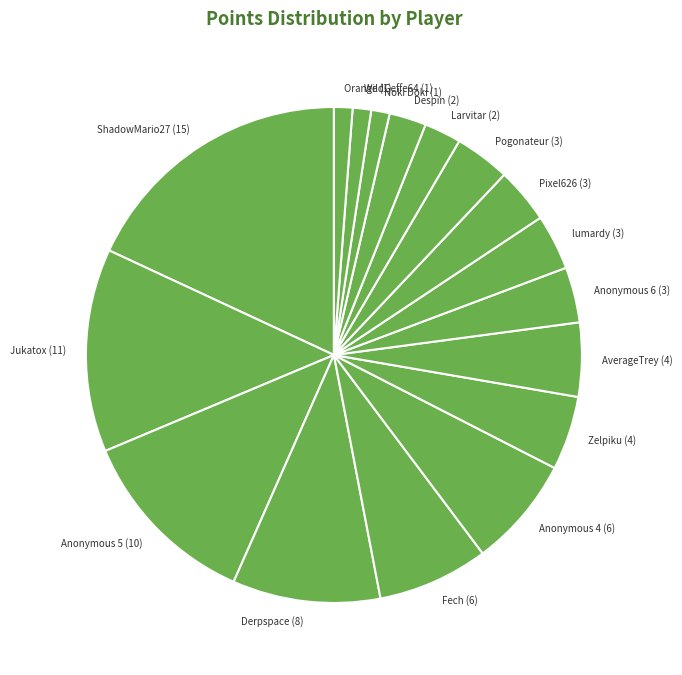

Between Pogonateur (3) and ShadowMario27 (15), which is larger?

ShadowMario27 (15)